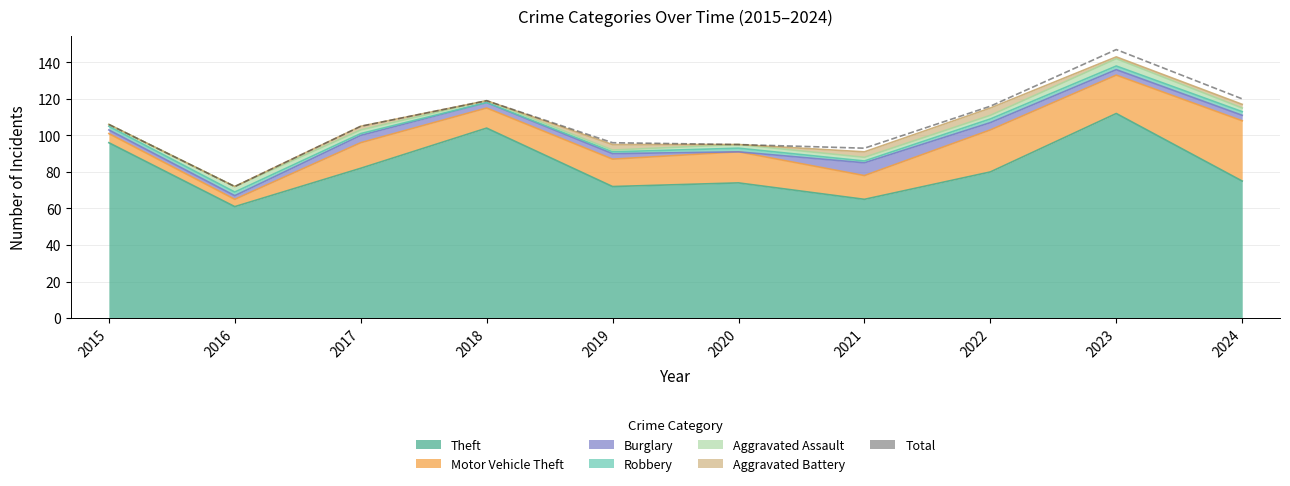

How many lines are shown in the chart?

1